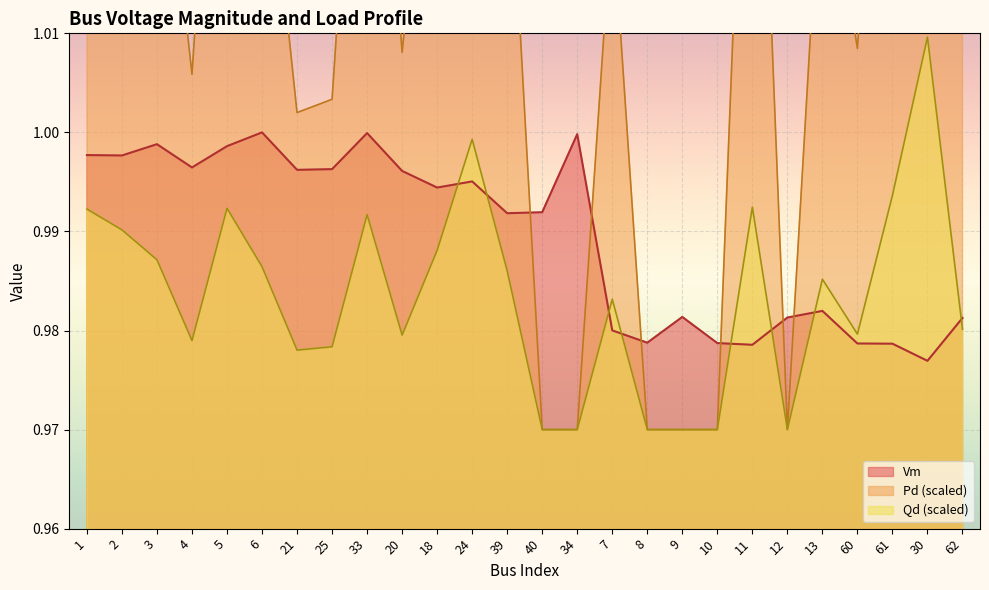

At which label is Vm closest to 0?

30